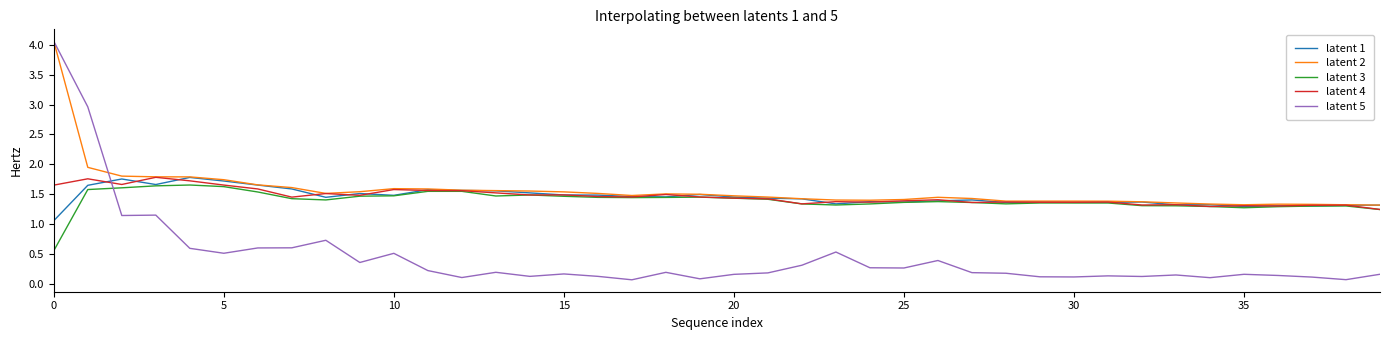

Which series has the widest spread of values?

latent 5